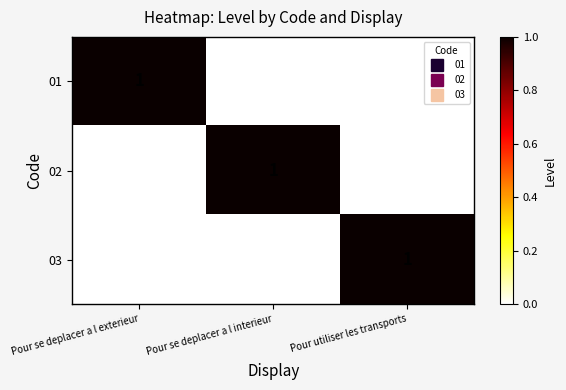

At which label does 03 reach its peak?

Pour utiliser les transports